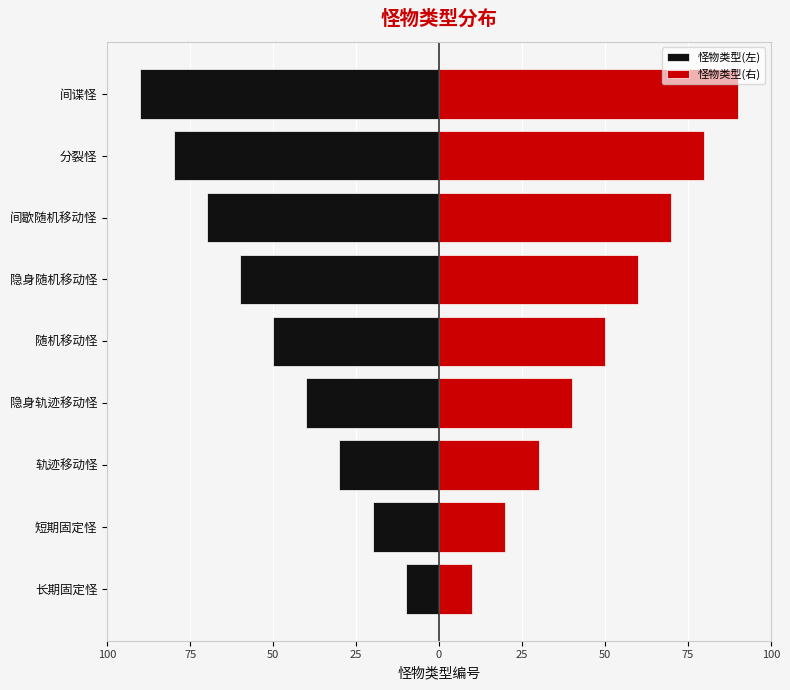

Rank the series by their average value, from highest to lowest.

怪物类型(右), 怪物类型(左)